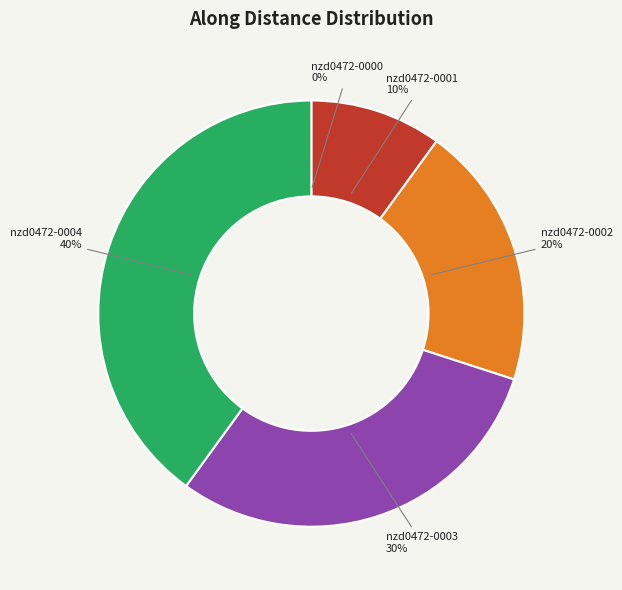

Is it true that nzd0472-0003 is 16% of the pie?

False